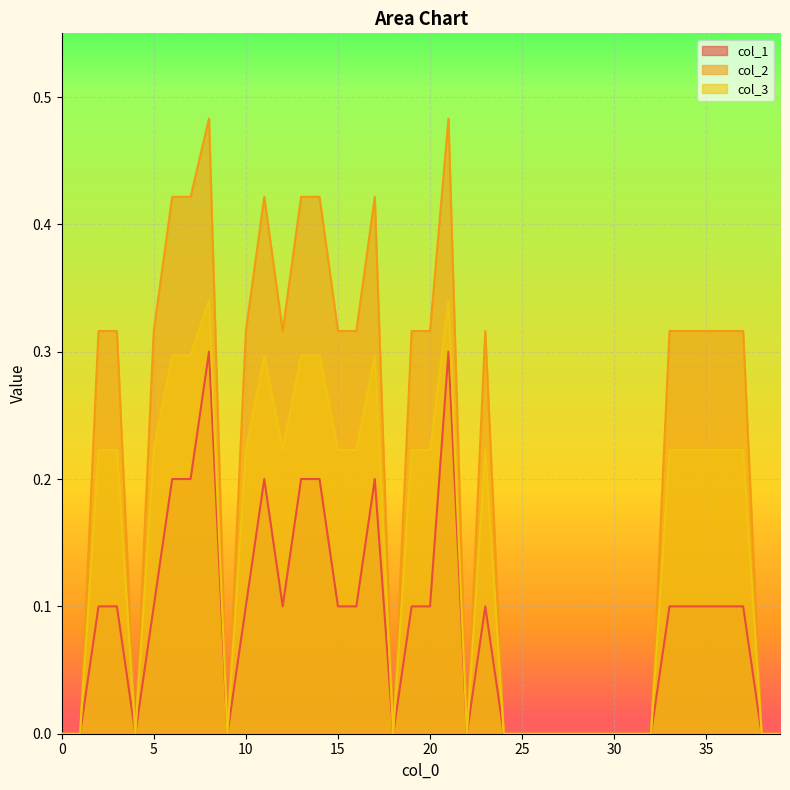

How many data points in col_1 are above 0?

23